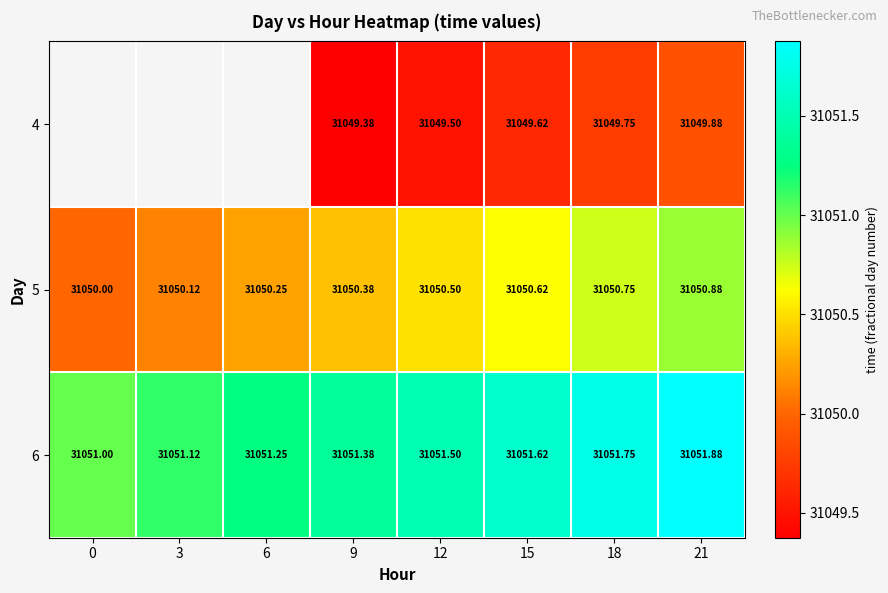

The 6 series shows 31051.1 at 3. True or false?

True